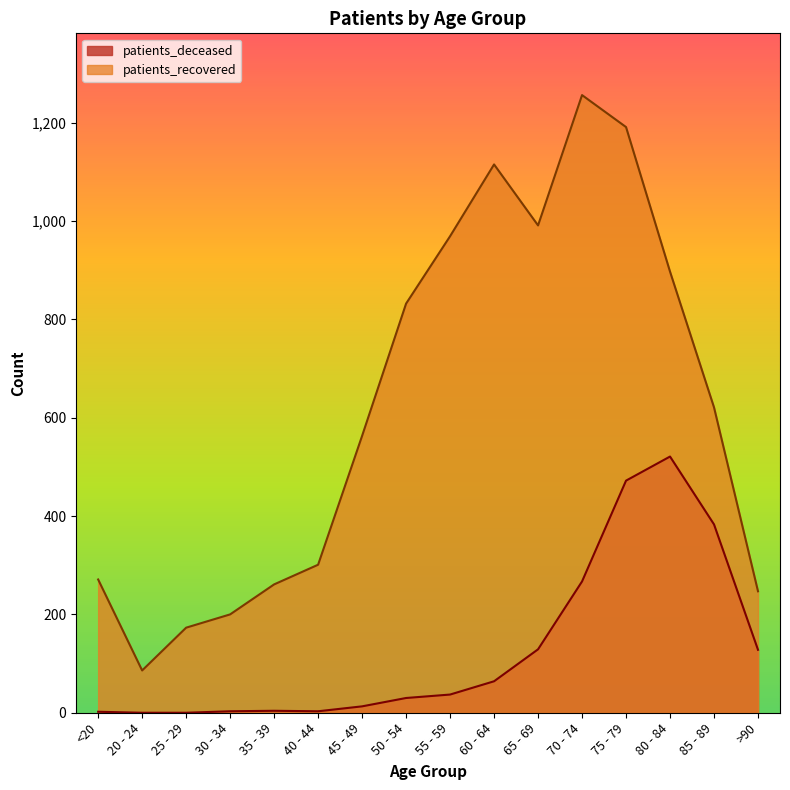

At which category is the sum across all series the highest?

75 - 79